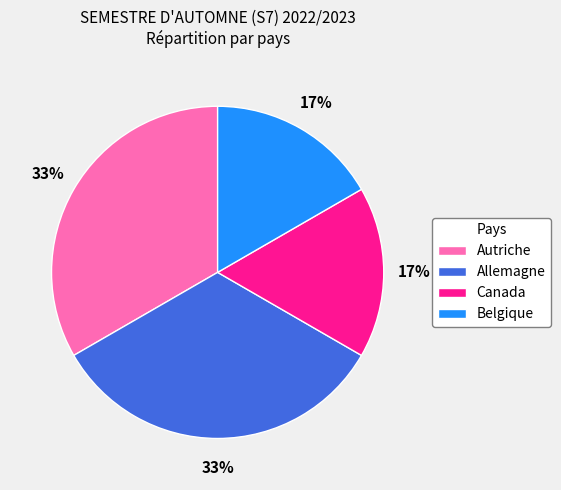

Approximately how many times larger is the value at Belgique compared to Canada?

1.0